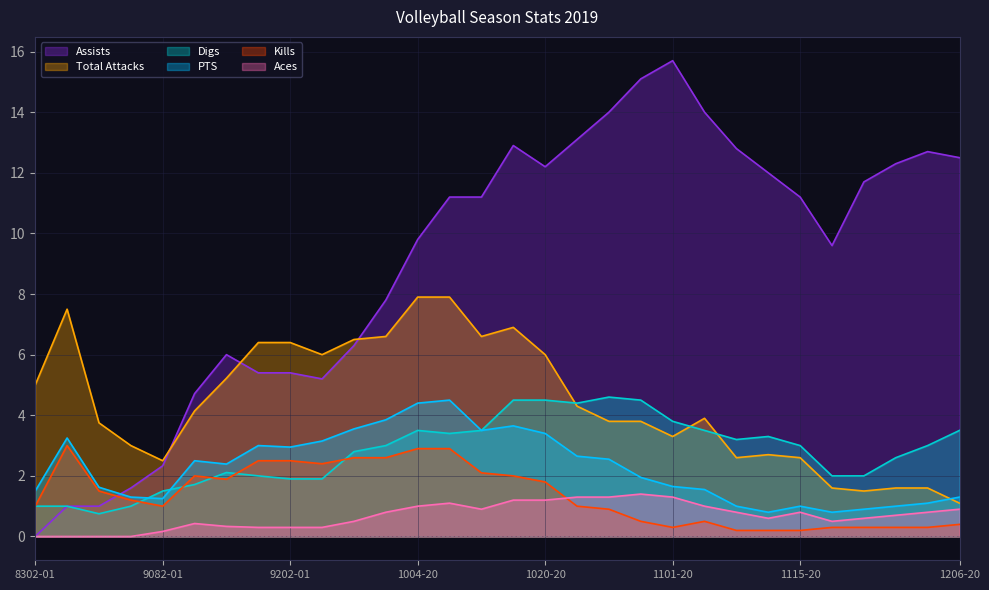

The Aces series shows 1.2 at 10152019. True or false?

True